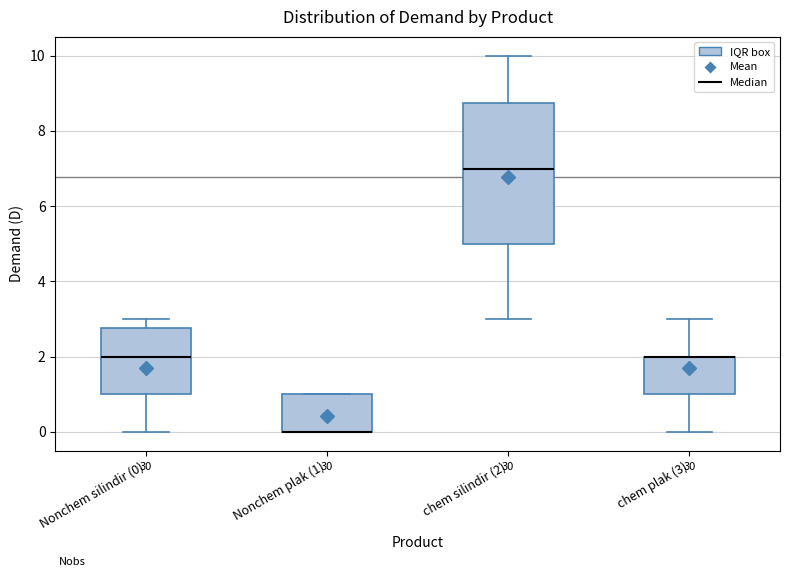

Where does the lower whisker of the box for chem plak (3) end on the y-axis? The values are not printed on the chart, so give them approximately, as read against the axis.

0.0